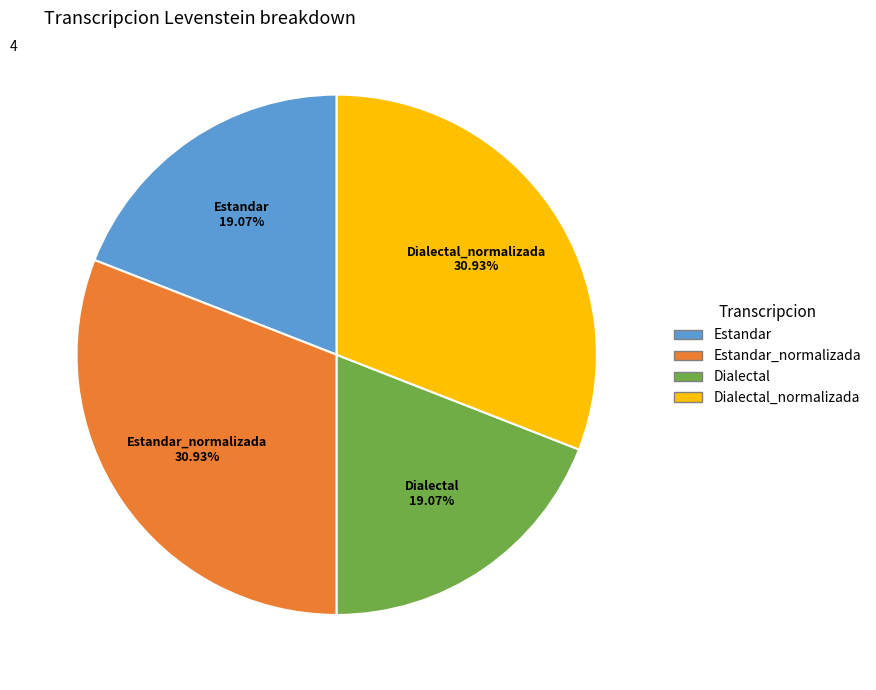

How many segments does this pie chart have?

4